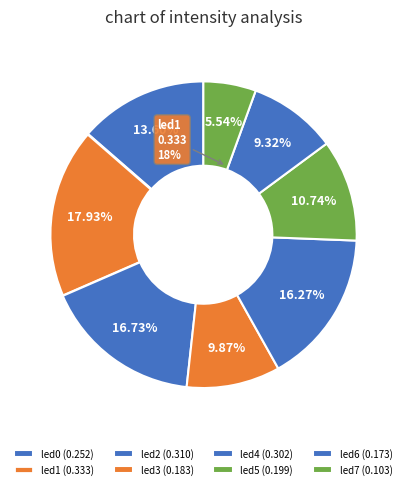

What percentage is the led5 slice, to the nearest percent?

11%